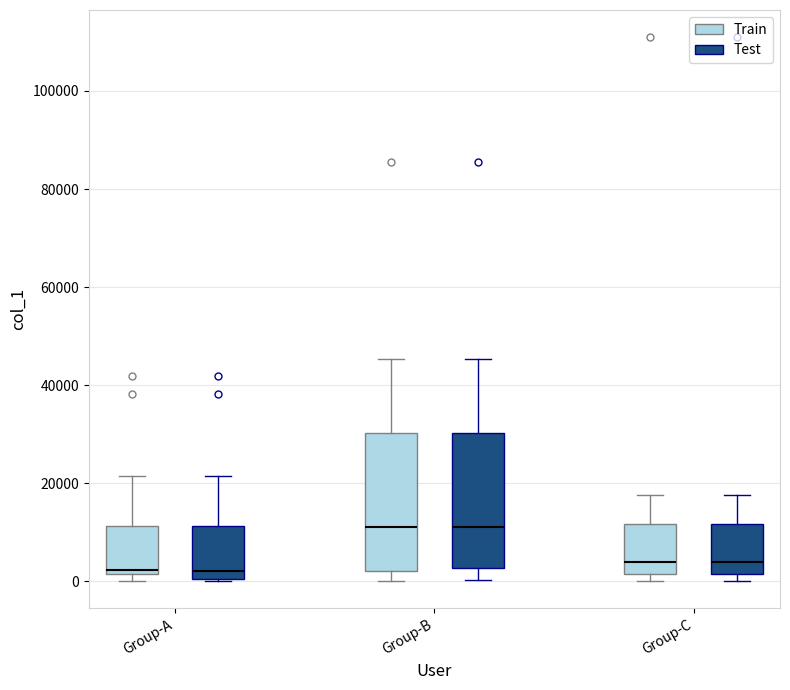

Reading left to right, transcribe this box plot: for each box, give where its median line is, the range the box spans, and where its two whiskers end, as read against the y-axis. The values are not printed on the chart, so give them approximately, as read against the axis.

Group-A (Train): median 2000 (just above the box's lower edge), box 2000 to 12000, whiskers 0 to 22000
Group-A (Test): median 2000, box 0 to 12000, whiskers 0 to 22000
Group-B (Train): median 12000, box 2000 to 30000, whiskers 0 to 46000
Group-B (Test): median 12000, box 2000 to 30000, whiskers 0 to 46000
Group-C (Train): median 4000, box 2000 to 12000, whiskers 0 to 18000
Group-C (Test): median 4000, box 2000 to 12000, whiskers 0 to 18000